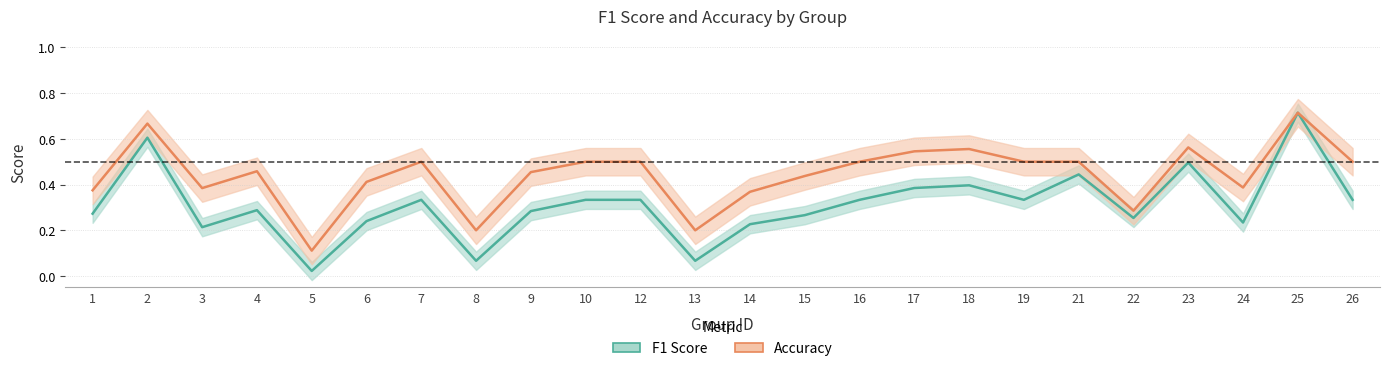

How many interior local peaks does the accuracy series have?

6